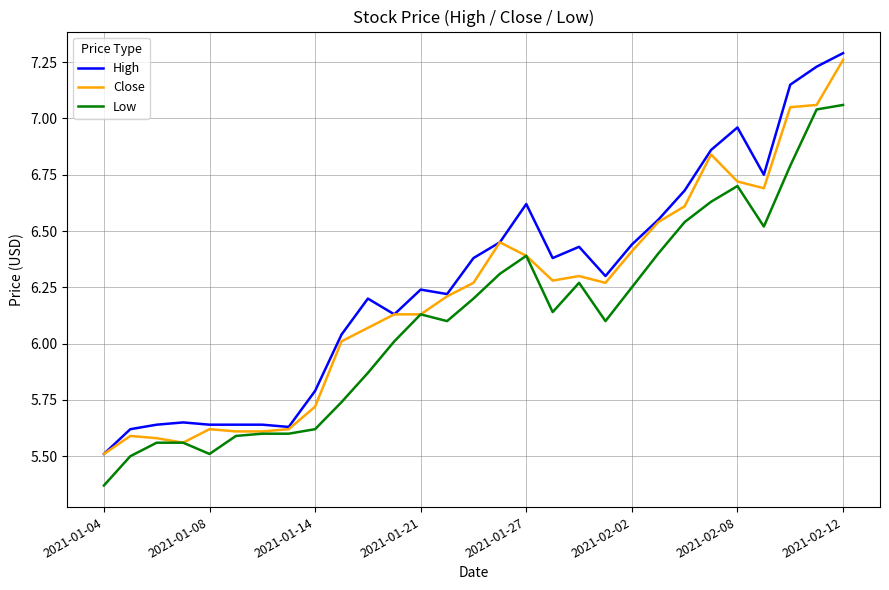

List the series in order of their overall mean, lowest first.

Low, Close, High